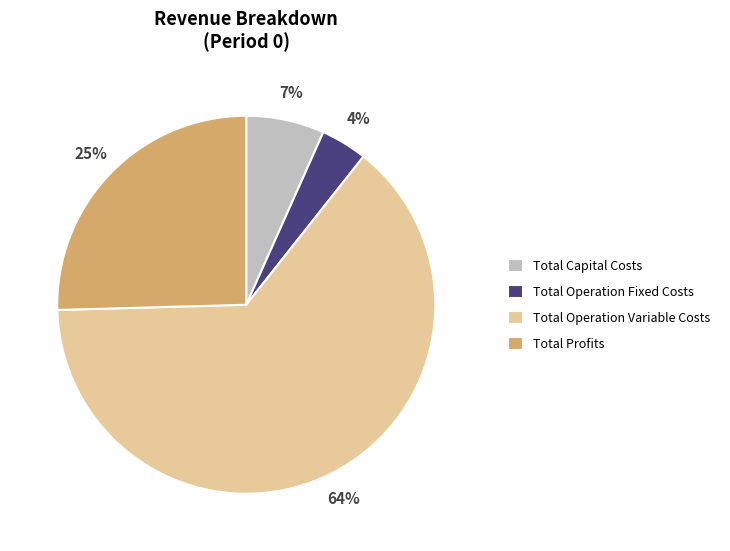

Which category has the biggest portion of the pie?

Total Operation Variable Costs